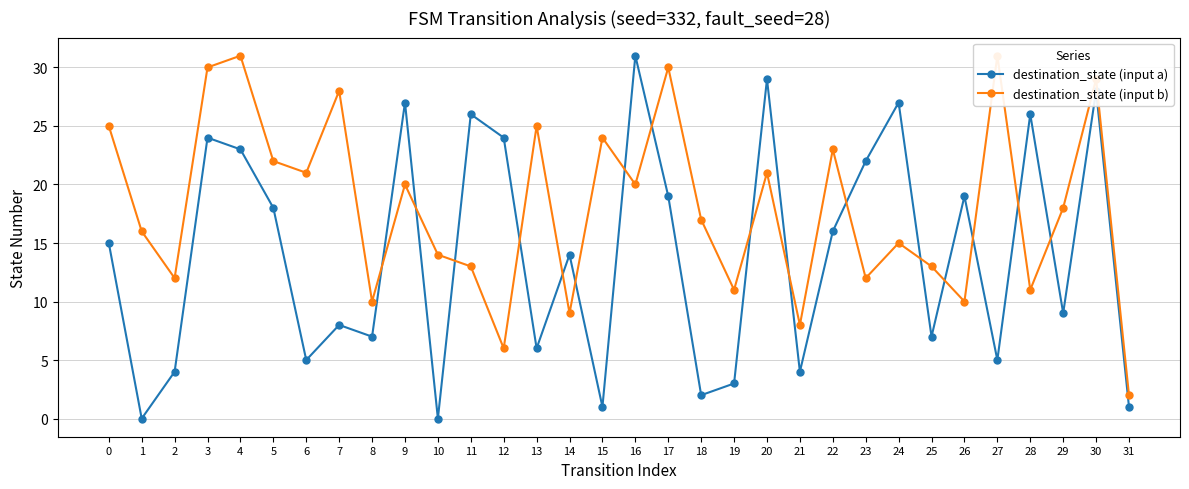

List the series in order of their peak value, lowest first.

destination_state (input a), destination_state (input b)